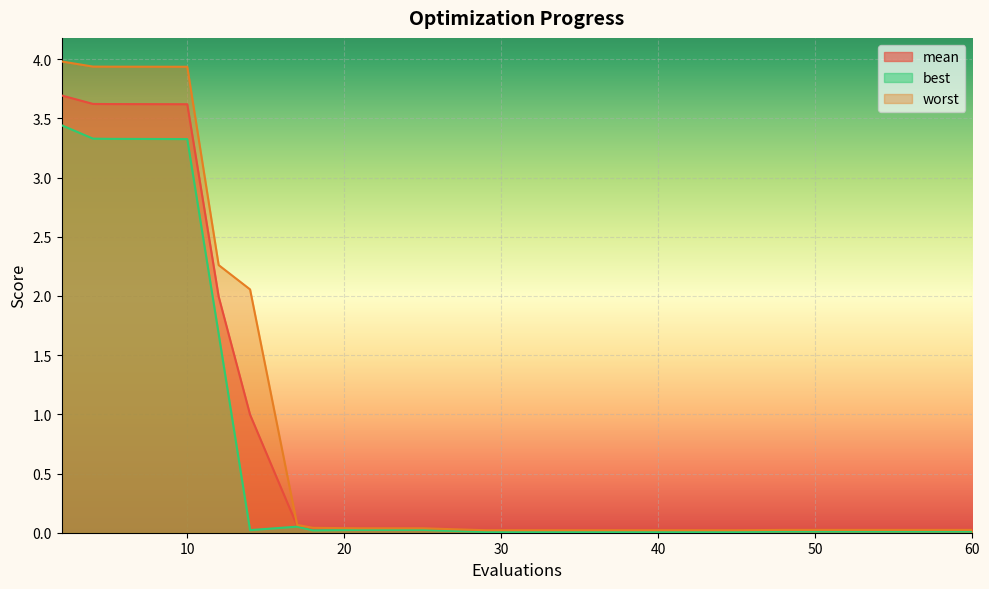

Reading left to right, transcribe all the data shown in this chart.

mean: 2=3.7	4=3.6	5=3.6	8=3.6	10=3.6	12=2.0	14=1.0	17=0.1	18=0.0	21=0.0	25=0.0	29=0.0	33=0.0	37=0.0	41=0.0	45=0.0	48=0.0	52=0.0	56=0.0	60=0.0
best: 2=3.4	4=3.3	5=3.3	8=3.3	10=3.3	12=1.7	14=0.0	17=0.1	18=0.0	21=0.0	25=0.0	29=0.0	33=0.0	37=0.0	41=0.0	45=0.0	48=0.0	52=0.0	56=0.0	60=0.0
worst: 2=4.0	4=3.9	5=3.9	8=3.9	10=3.9	12=2.3	14=2.1	17=0.1	18=0.0	21=0.0	25=0.0	29=0.0	33=0.0	37=0.0	41=0.0	45=0.0	48=0.0	52=0.0	56=0.0	60=0.0